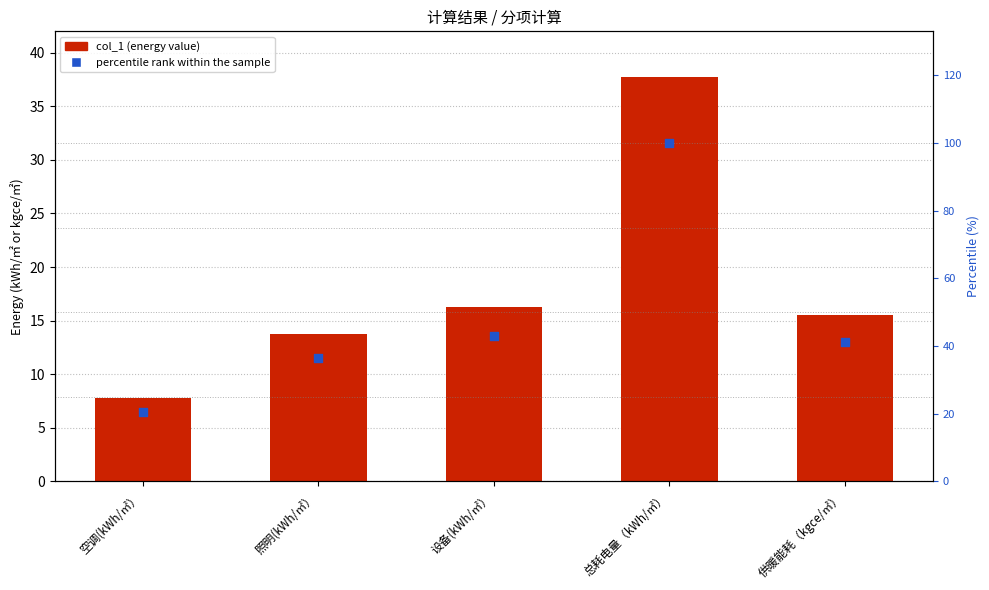

Is the value of col_1 at 总耗电量（kWh/㎡） greater than the value of percentile rank within the sample at 供暖能耗（kgce/㎡）?

No